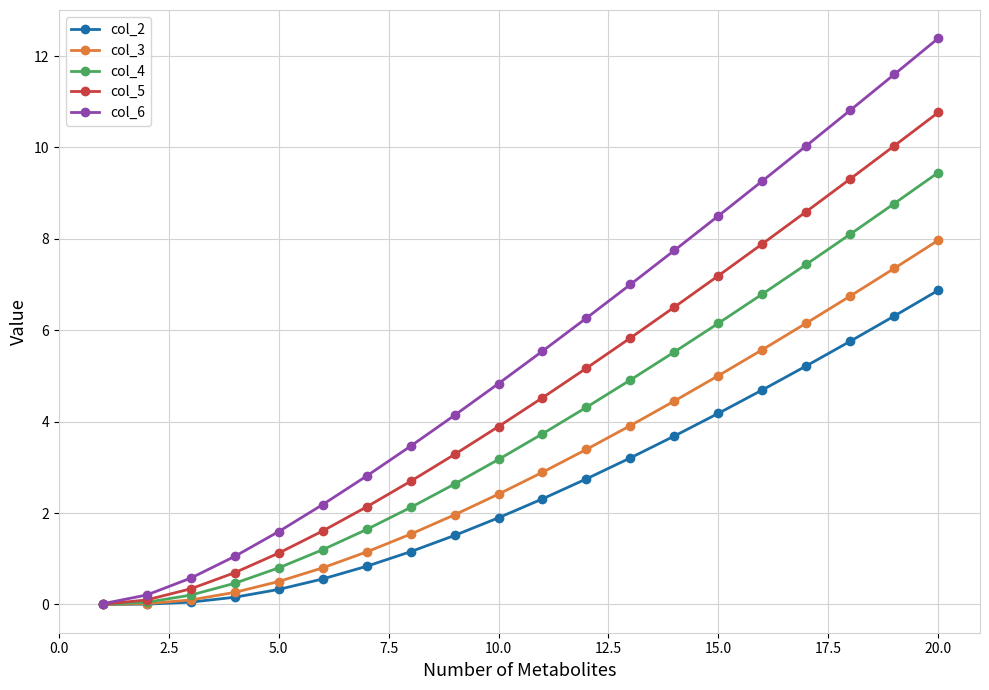

True or false: col_6 has more than 0 interior local peaks.

False